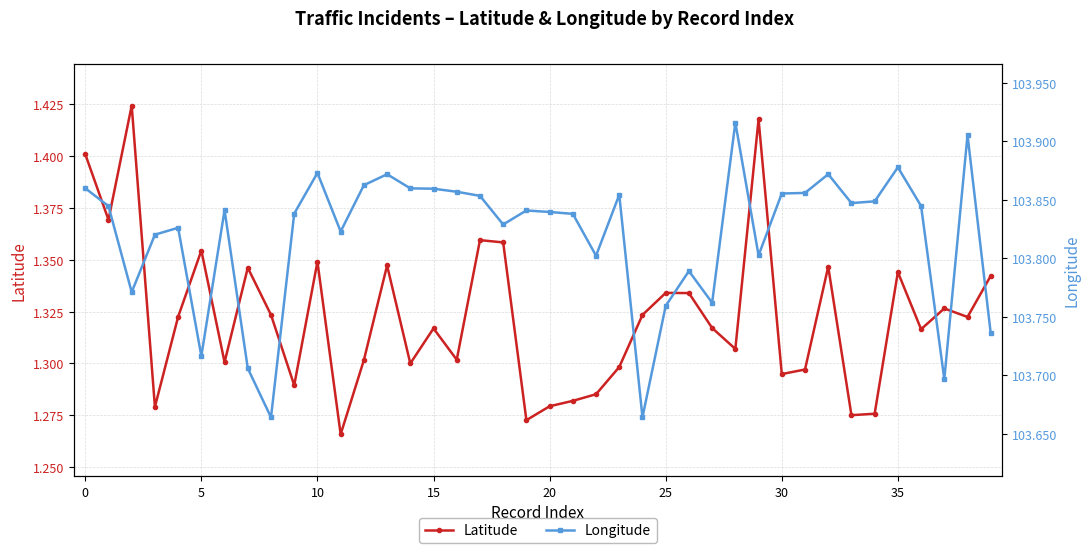

How many Latitude values are between 1 and 2?

40